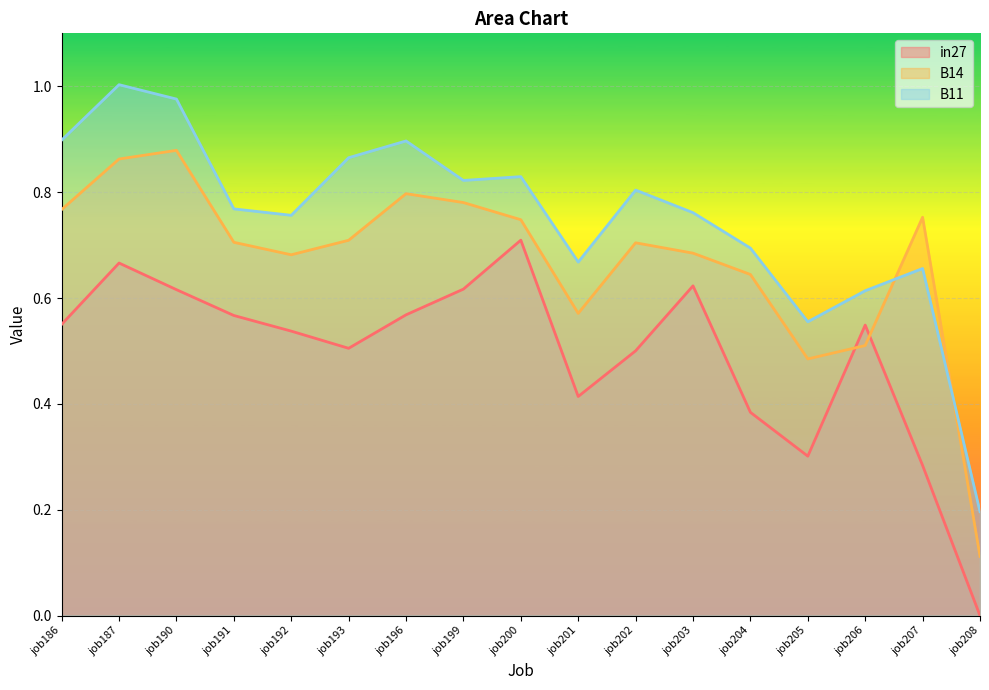

What is the difference between the maximum and minimum values in the B11 series?

0.8